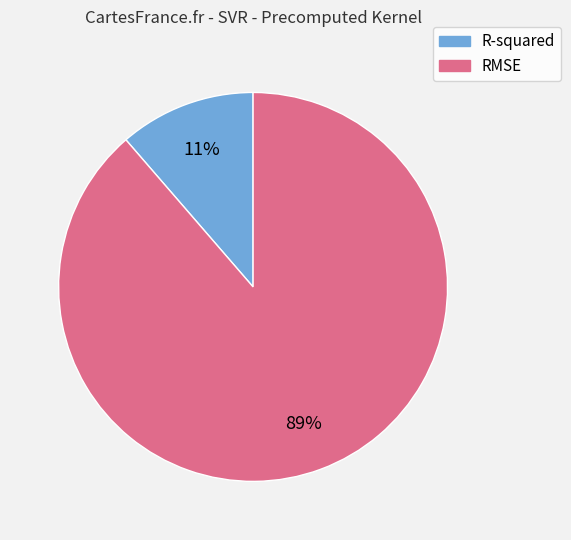

Between RMSE and R-squared, which is larger?

RMSE